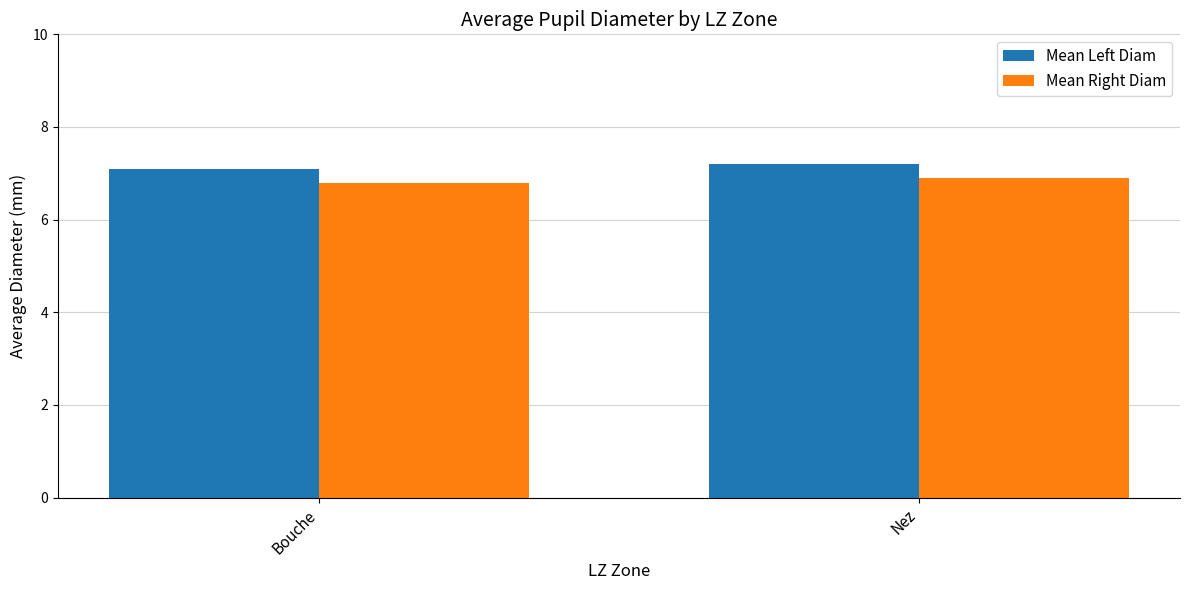

What is the spread (max minus min) of values at Nez?

0.3